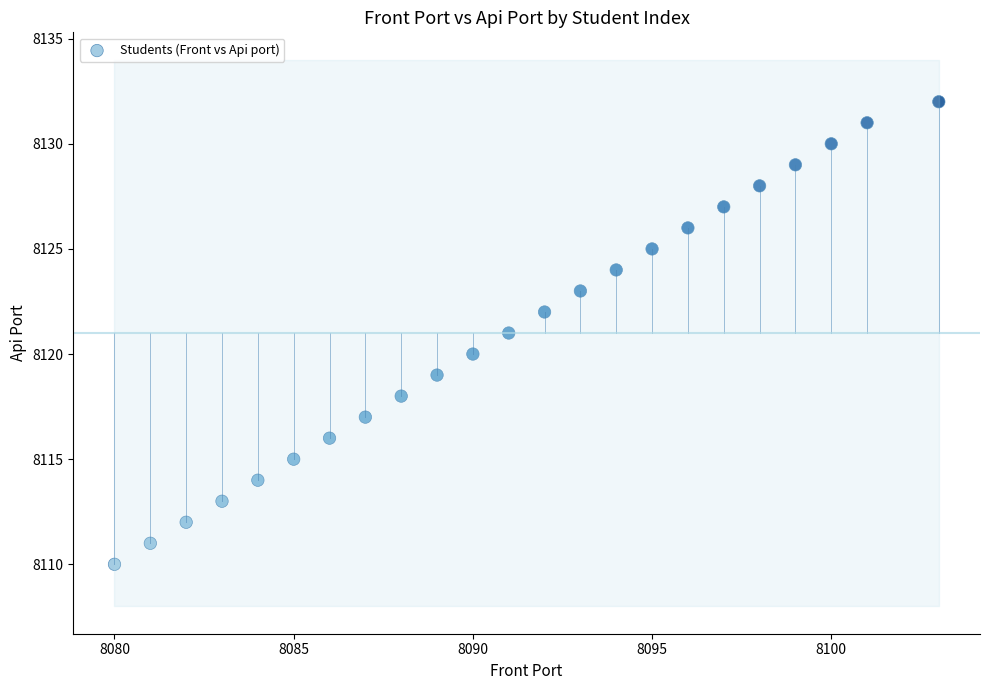

What is the range of X values (max minus min)?

23